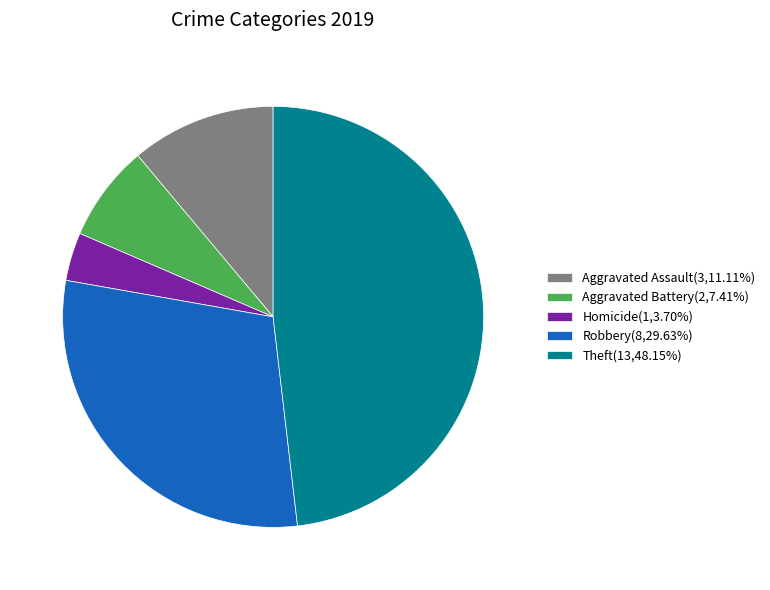

Does Robbery(8,29.63%) account for over 50% of the chart?

No